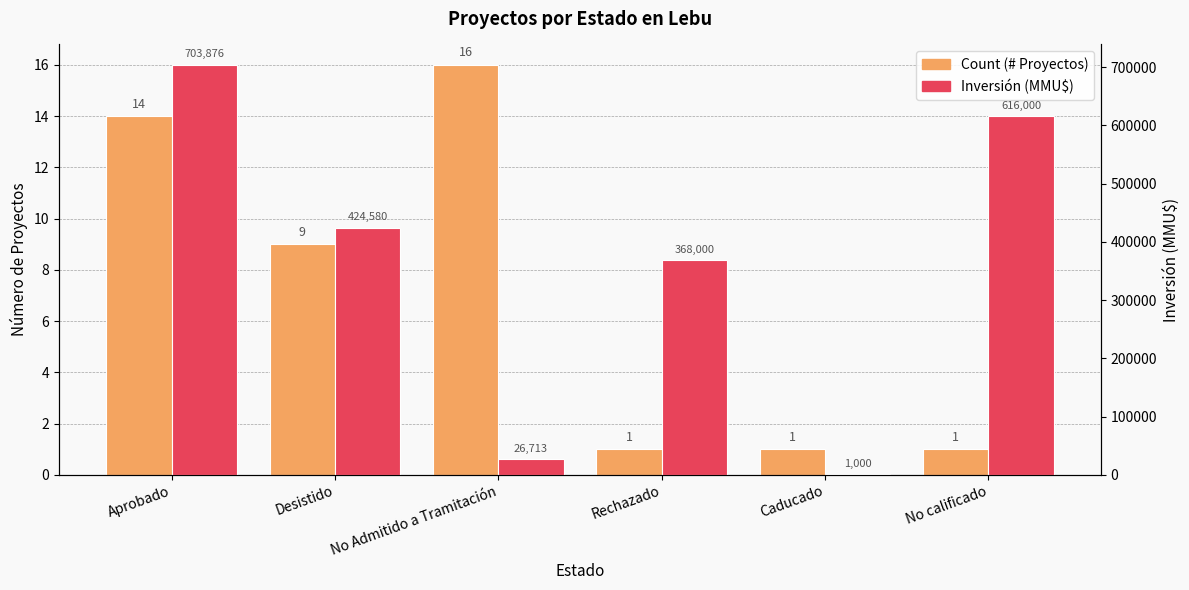

How many bars are there in each group?

2